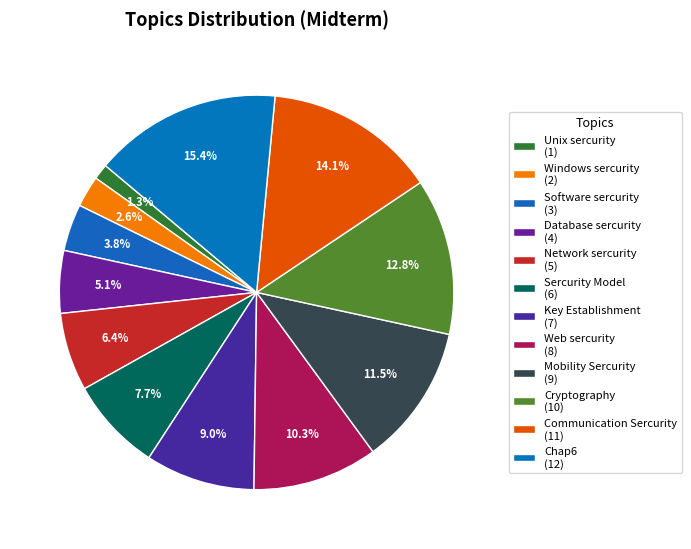

How many slices are in this pie chart?

12